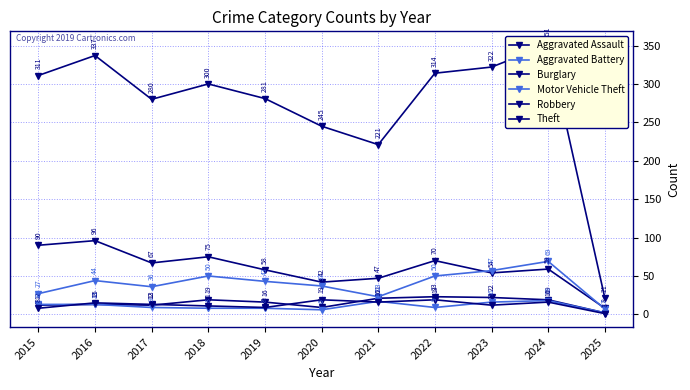

Does the chart have visible grid lines?

Yes